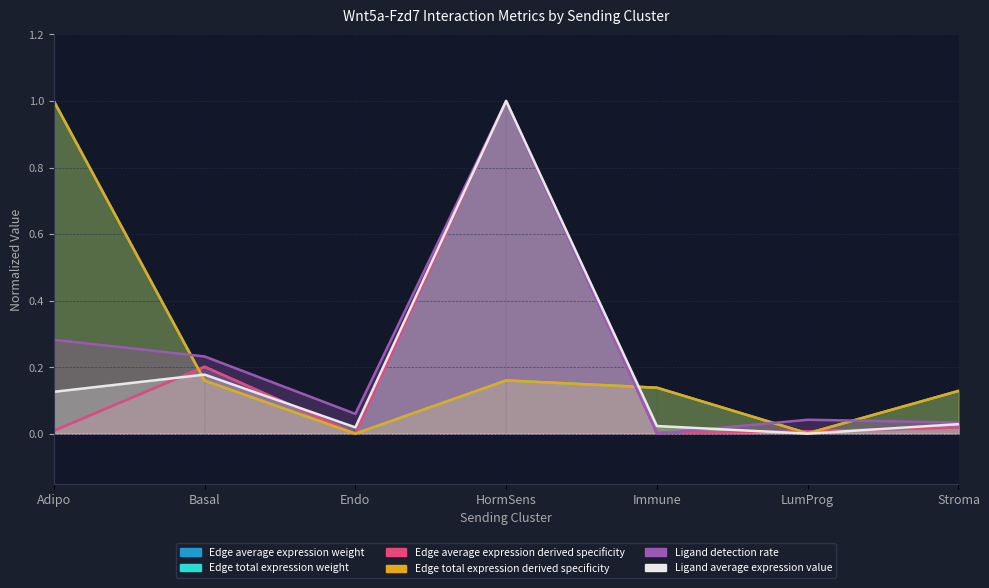

What position from the right is LumProg?

2